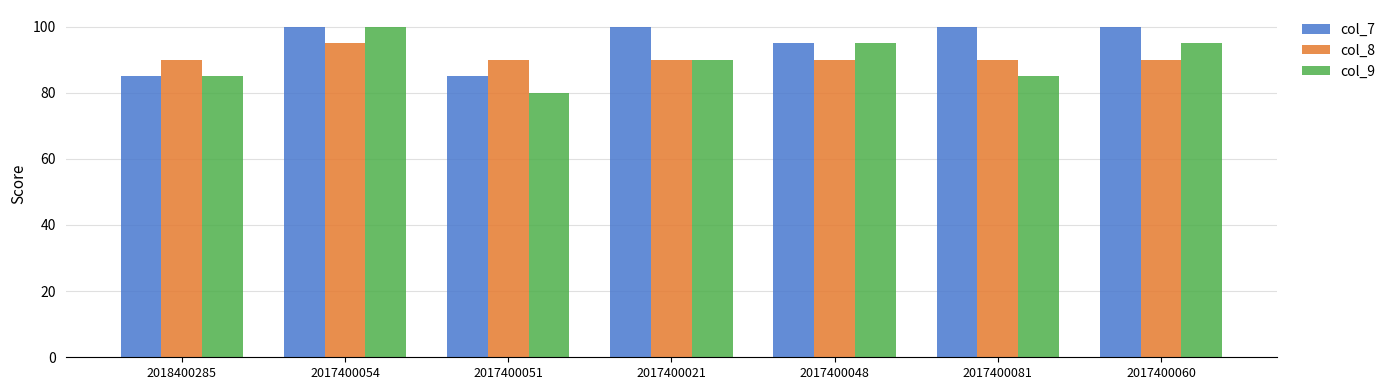

Which series has the largest total across all categories?

col_7